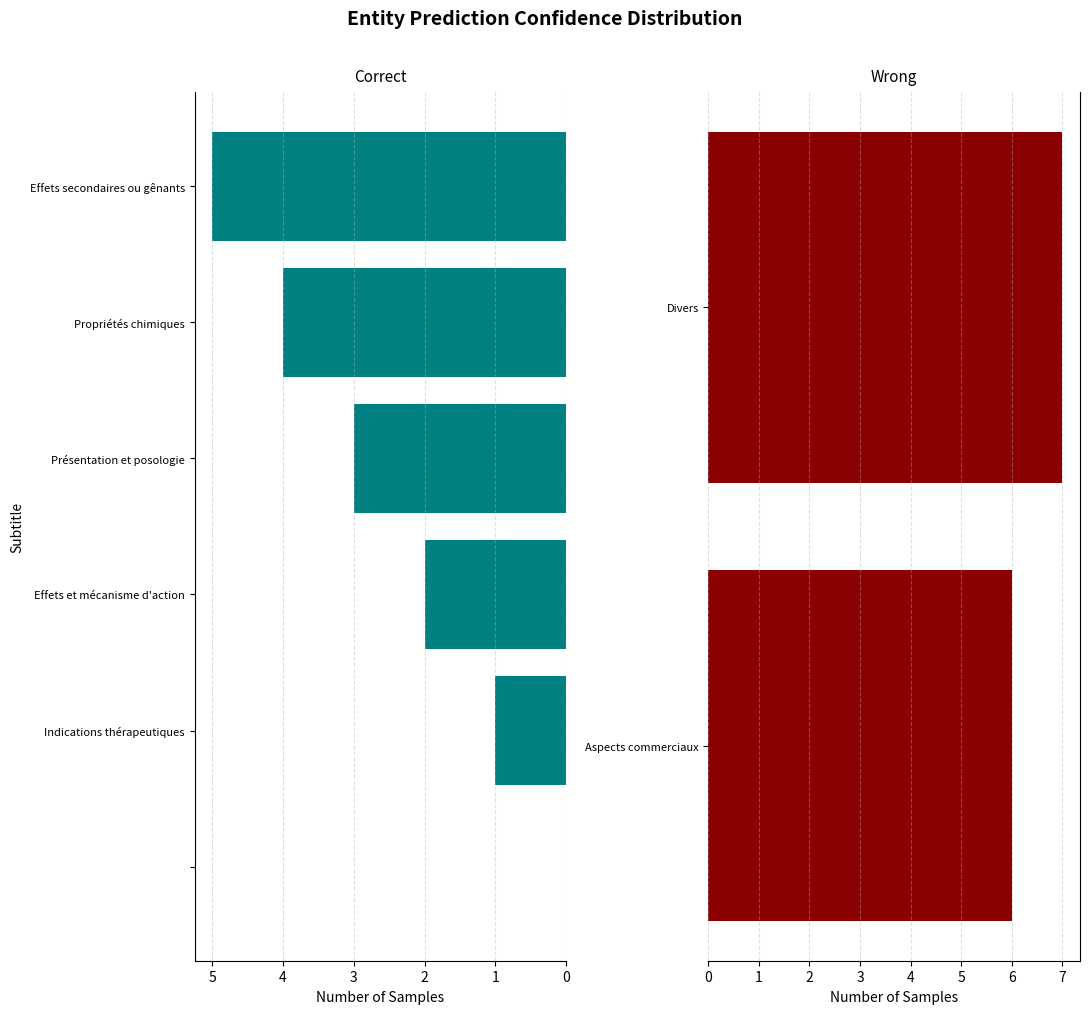

The value at Propriétés chimiques is 4. True or false?

True